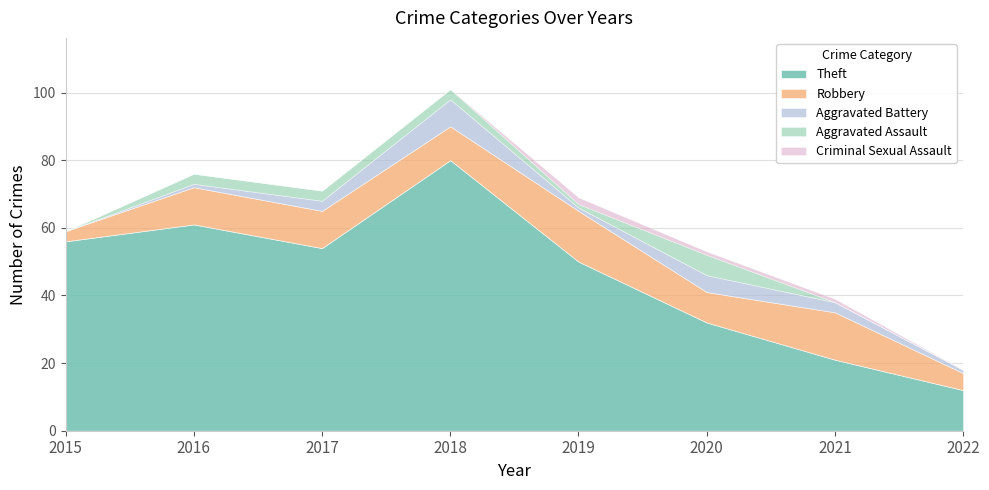

How many Aggravated Assault values are between 0 and 3?

7